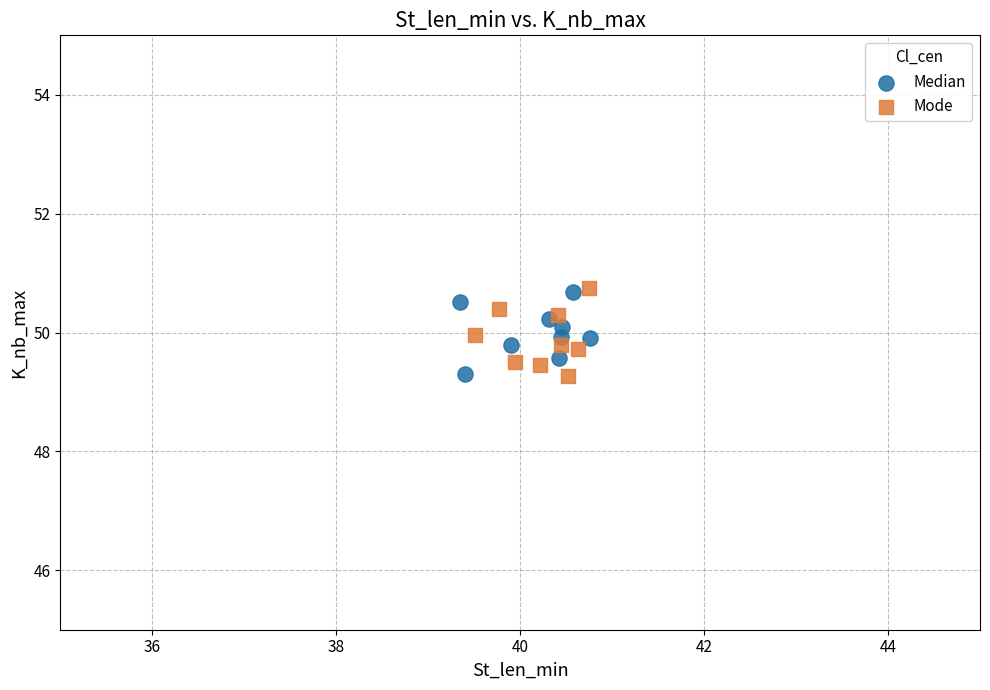

What are all the series names shown in the legend?

Median, Mode